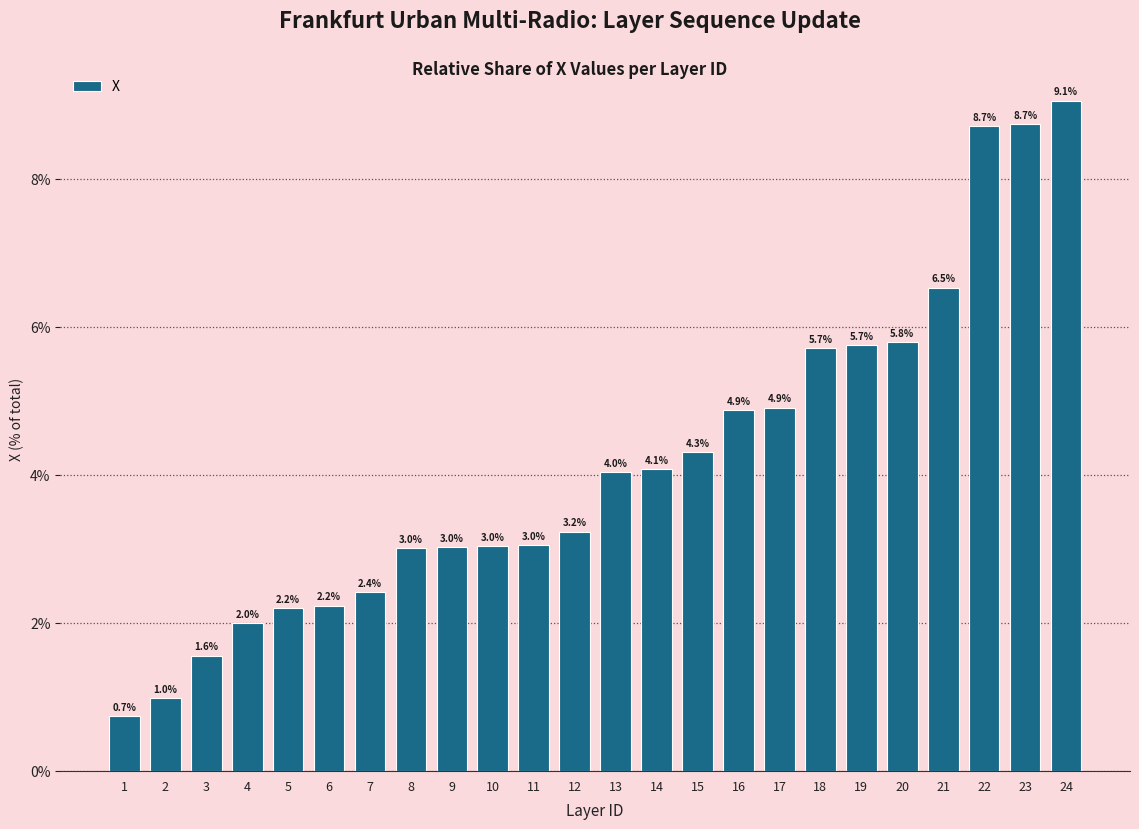

Which category has the lowest value across all series?

1